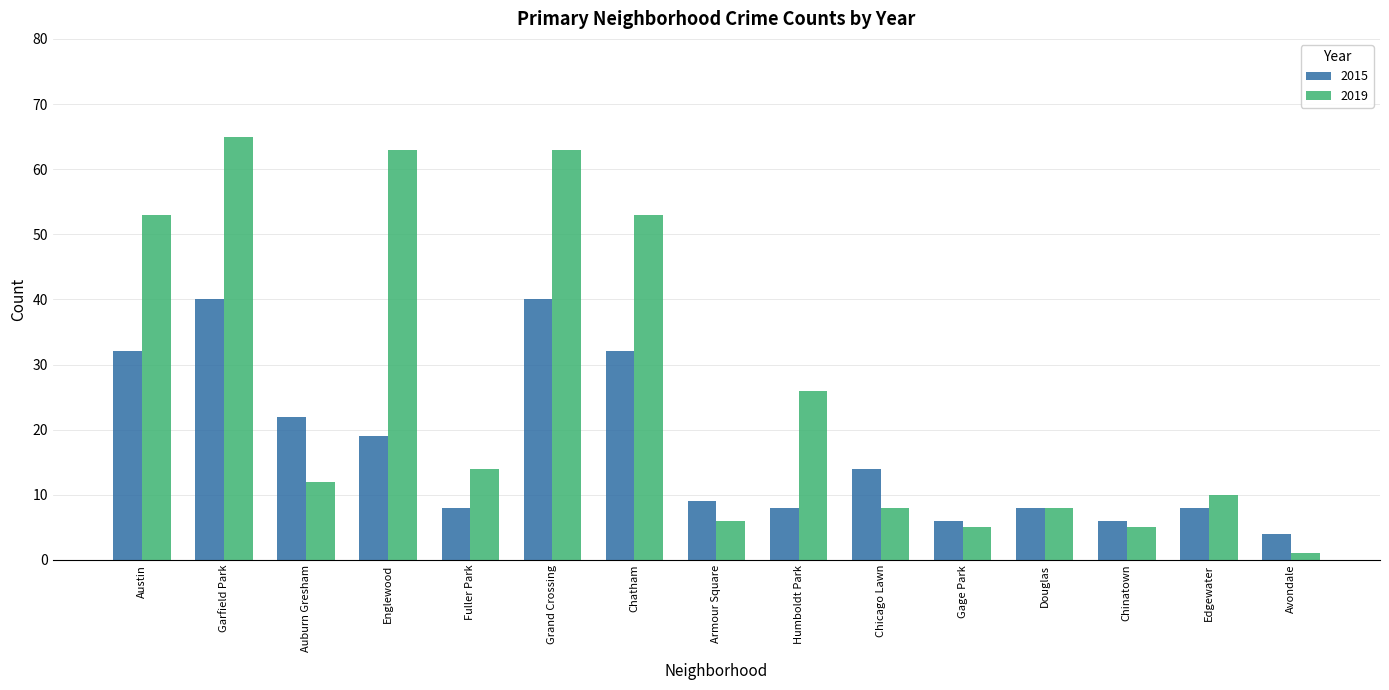

Reading left to right, transcribe all the data shown in this chart.

2015: 32	40	22	19	8	40	32	9	8	14	6	8	6	8	4
2019: 53	65	12	63	14	63	53	6	26	8	5	8	5	10	1